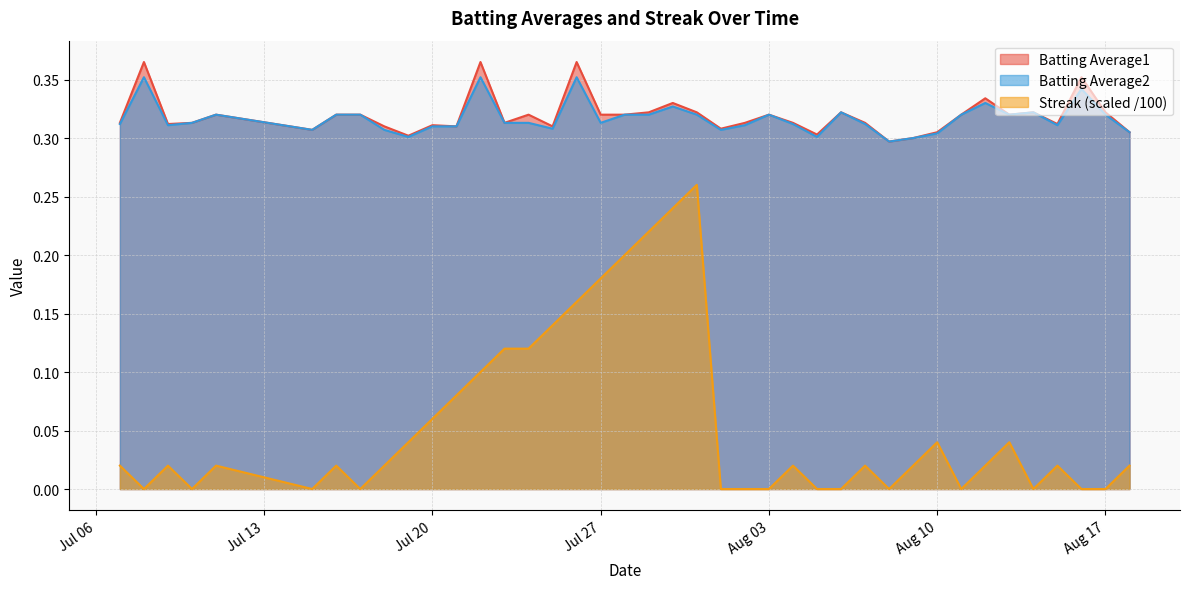

At how many categories does at least one series exceed 0?

40